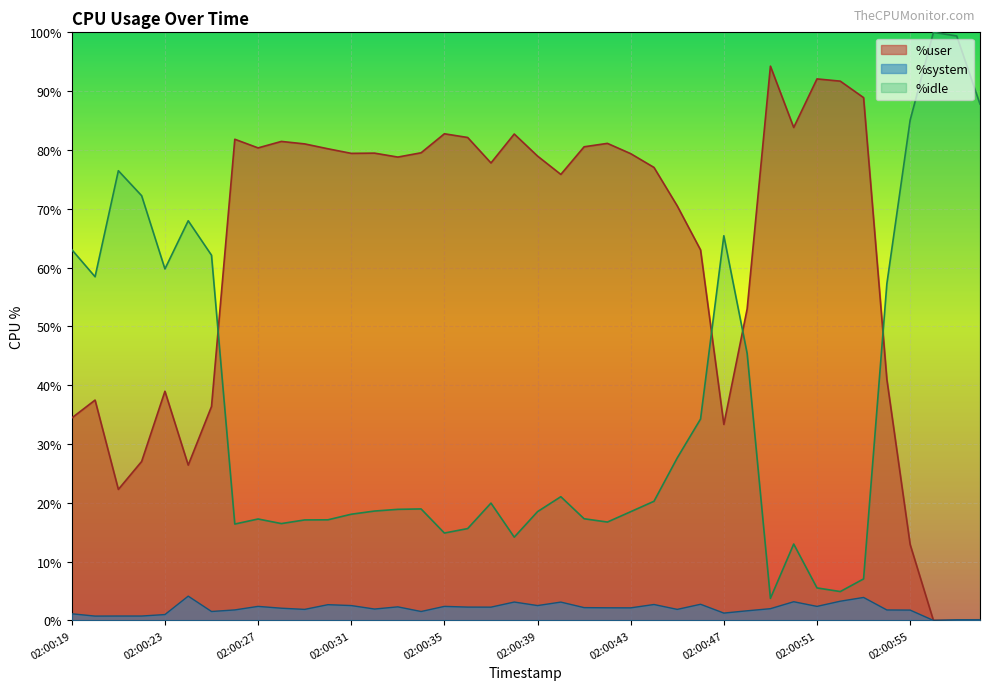

How many lines are shown in the chart?

3